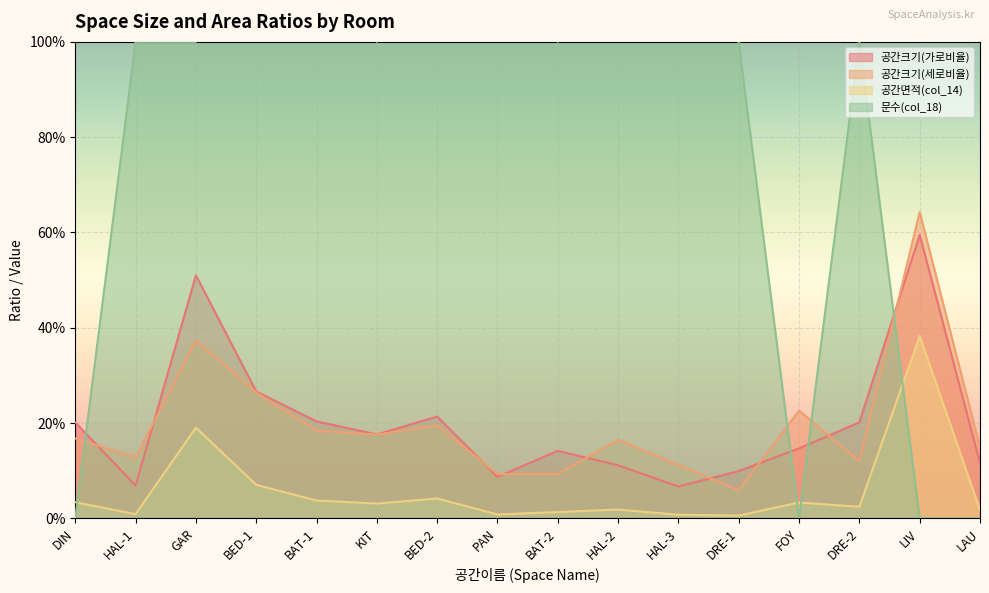

Which series ends up on top after the final intersection of 공간크기(세로비율) and 문수(col_18)?

공간크기(세로비율)